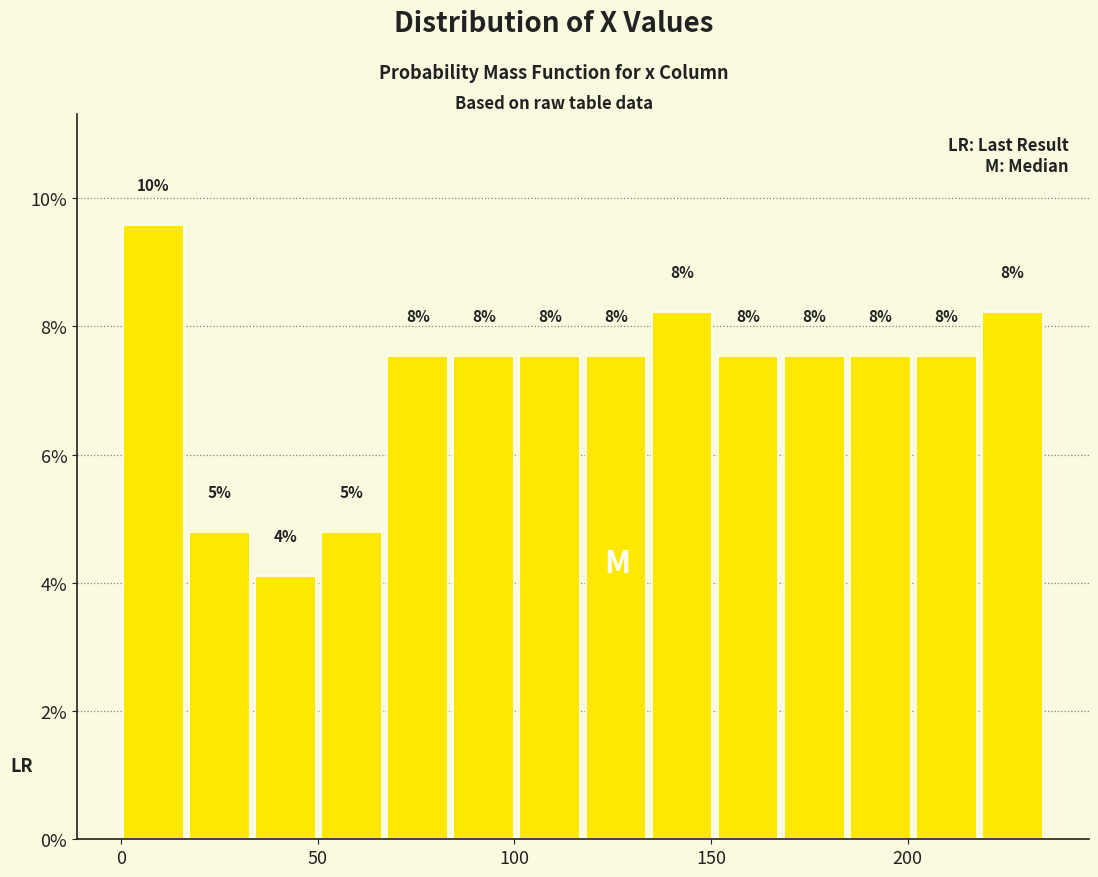

Read against the x-axis, roughly where is the centre of the tallest bar?

10